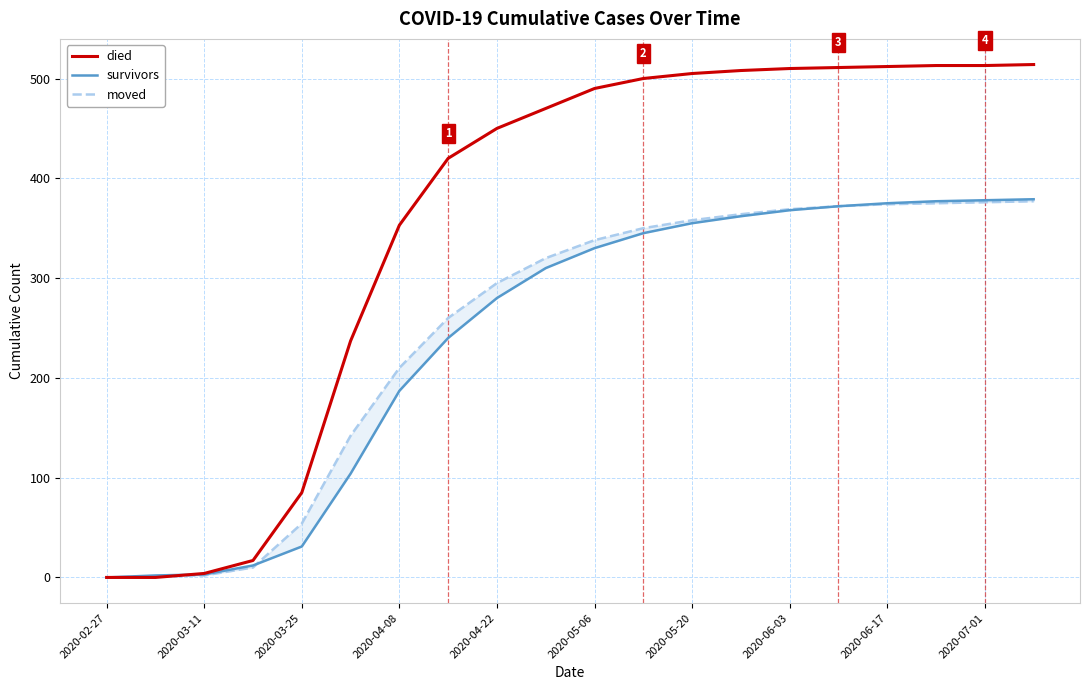

What is the highest value of the died series?

514